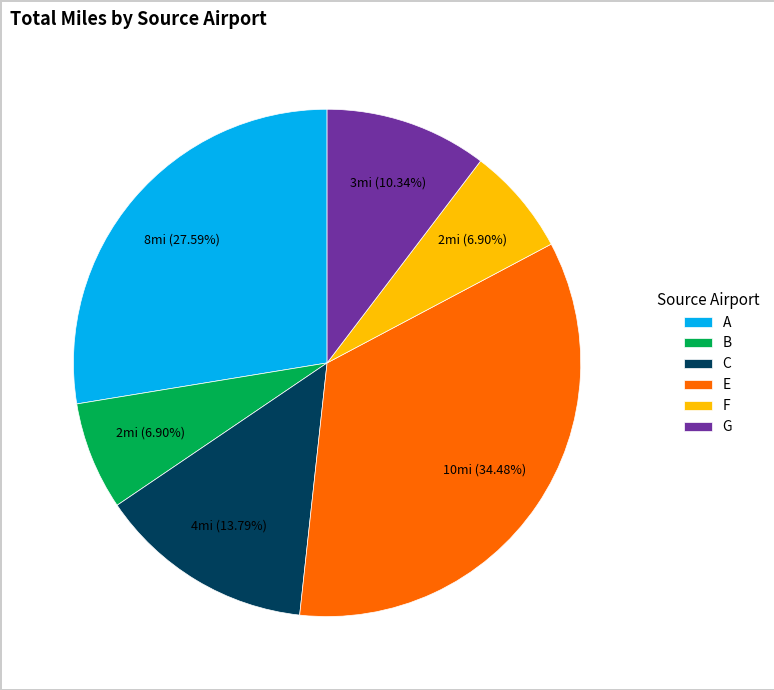

How many segments does this pie chart have?

6